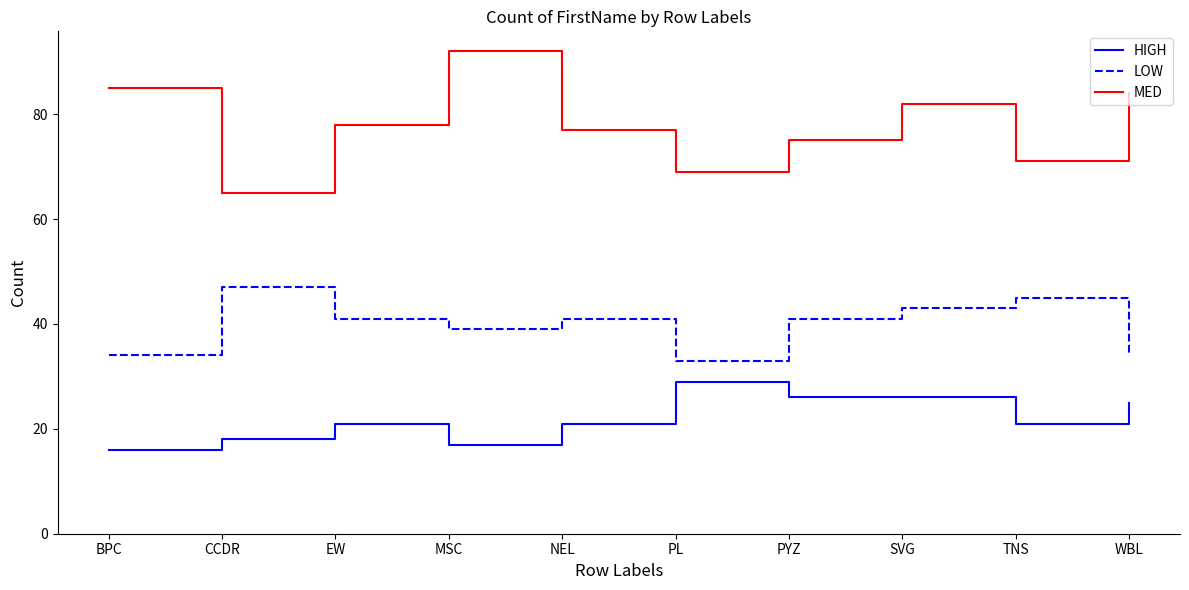

True or false: MED and HIGH intersect in this chart.

False